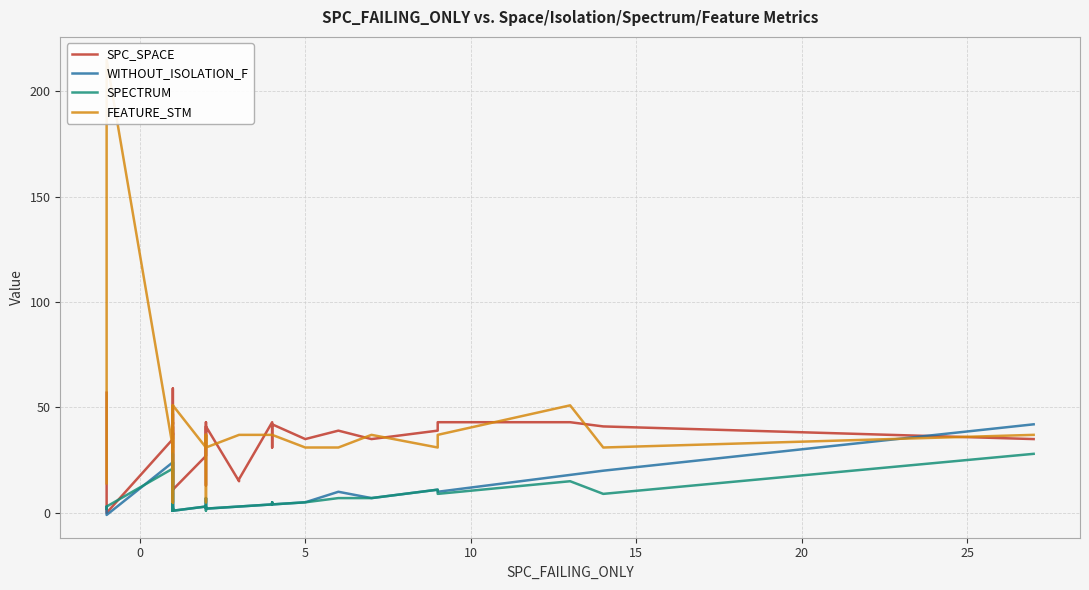

After their last crossing, which series has the higher values: SPECTRUM or SPC_SPACE?

SPC_SPACE